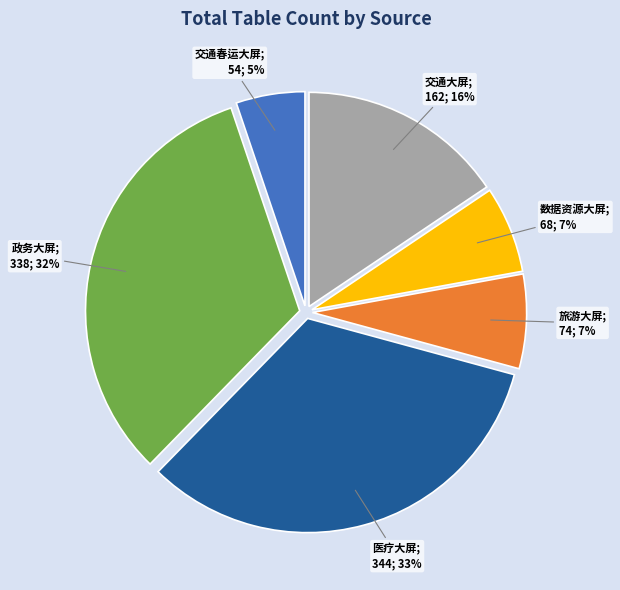

Is there any slice that represents more than half of the pie?

No